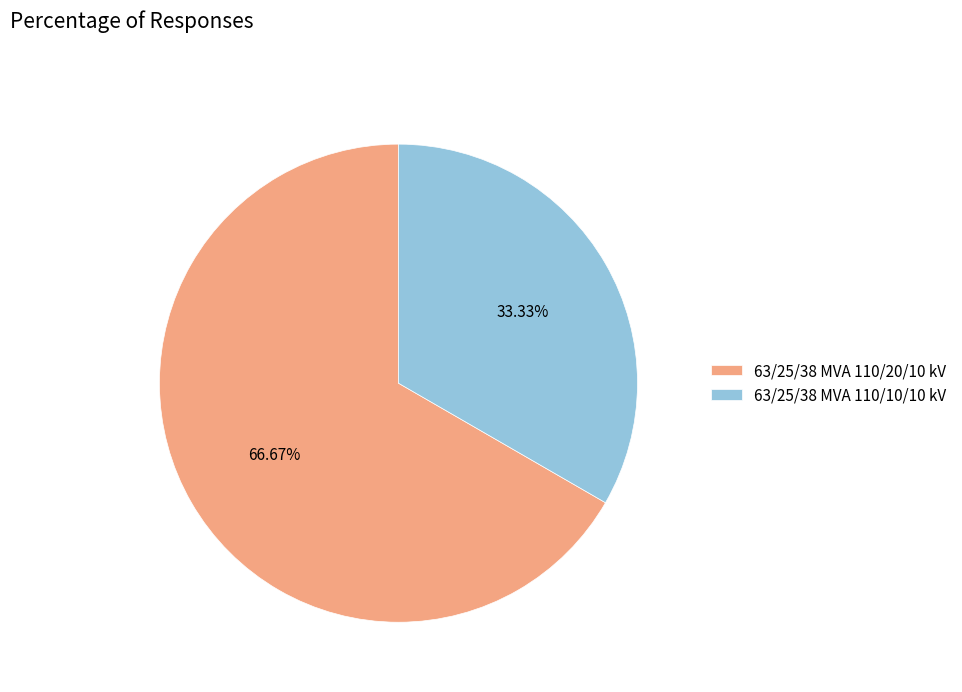

How many segments does this pie chart have?

2